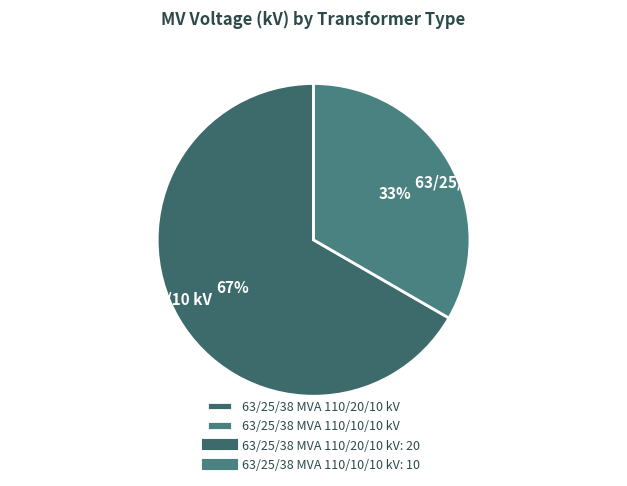

Rank the categories by value from lowest to highest.

63/25/38 MVA 110/10/10 kV, 63/25/38 MVA 110/20/10 kV